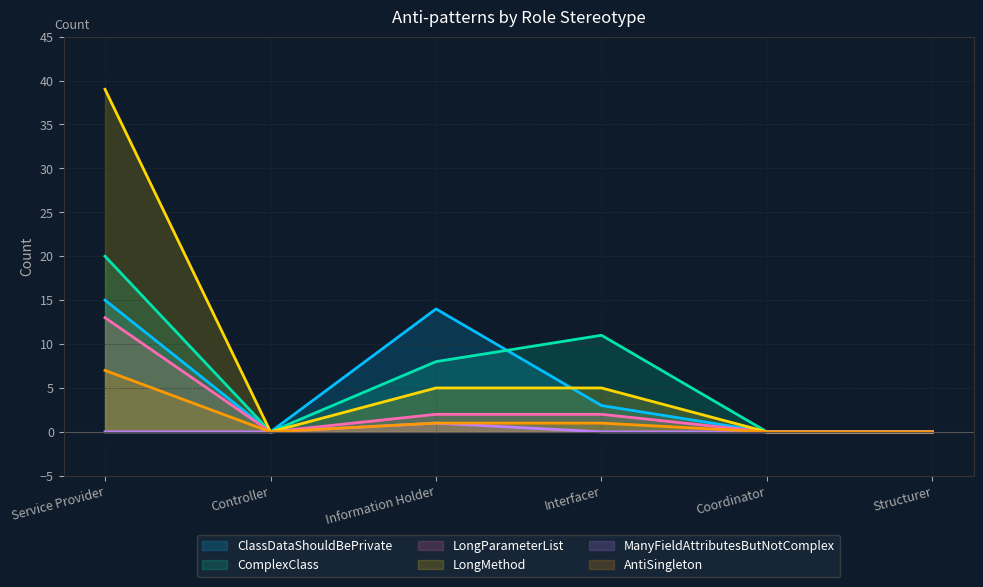

At which label does LongMethod reach its minimum?

Controller